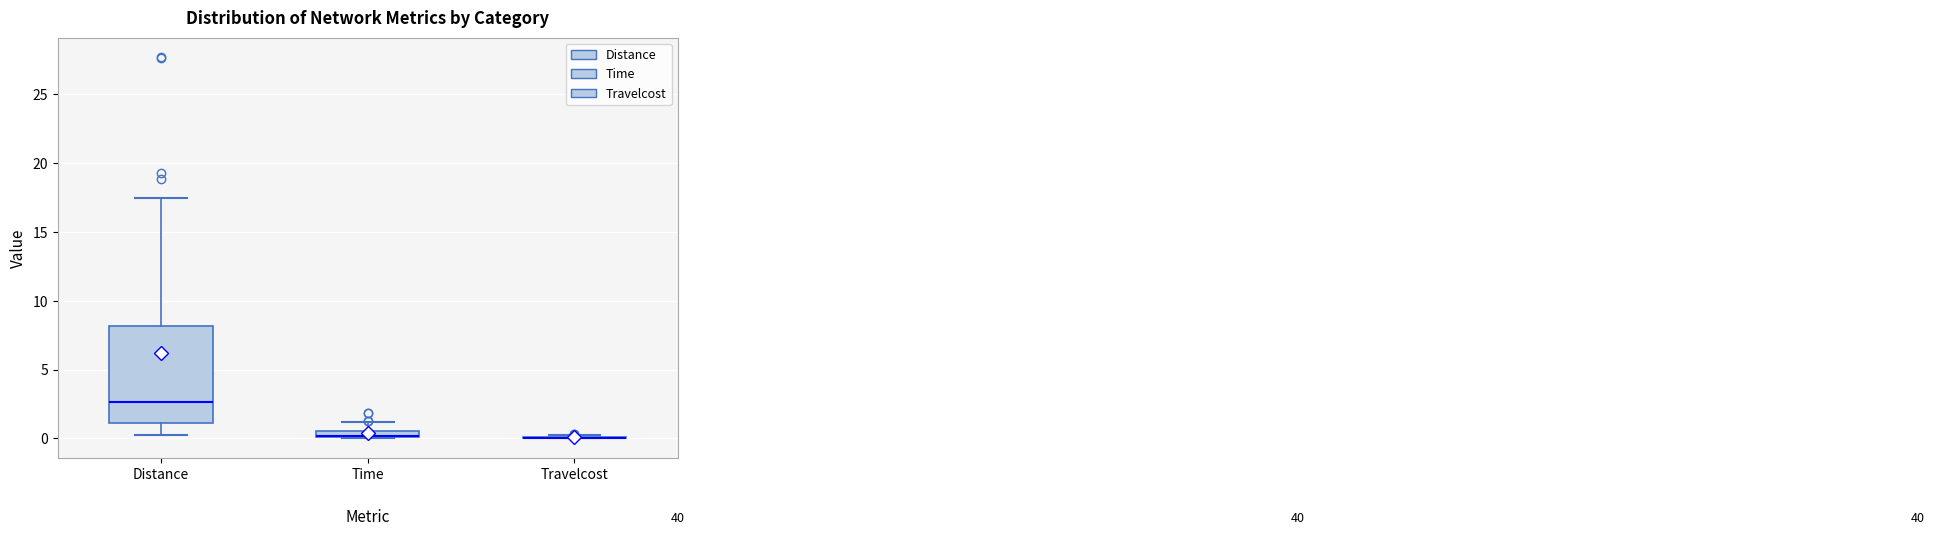

Which box is the tallest, from its lower edge to its upper edge?

Distance